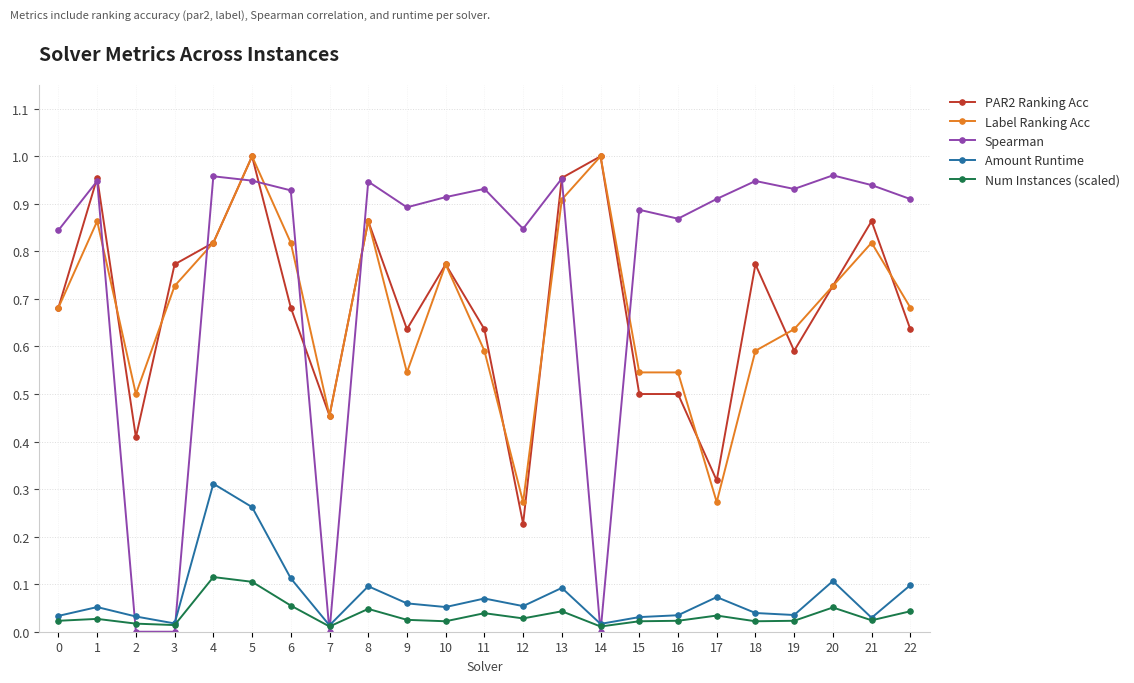

How many intersections are there between PAR2 Ranking Acc and Spearman?

8